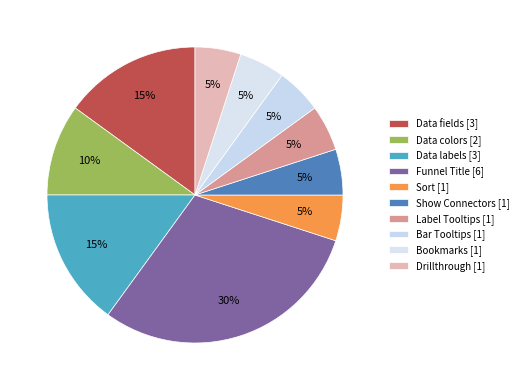

Is Bookmarks the majority of the pie?

No